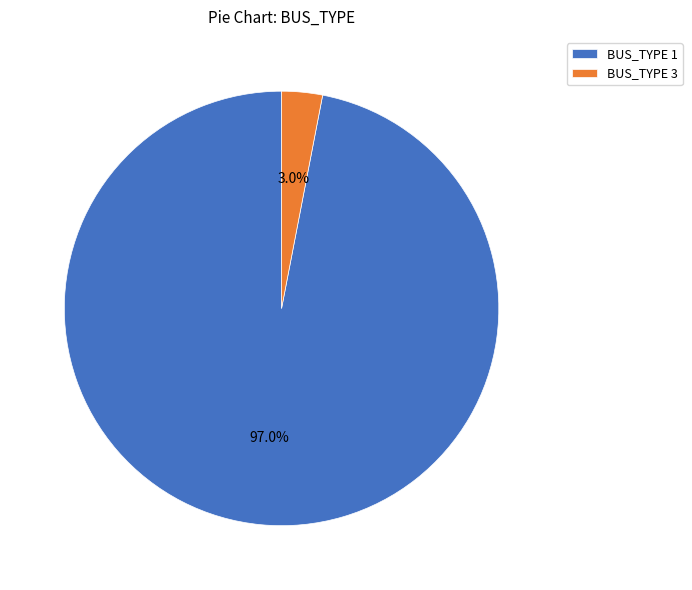

Rank the categories by value from lowest to highest.

BUS_TYPE 3, BUS_TYPE 1